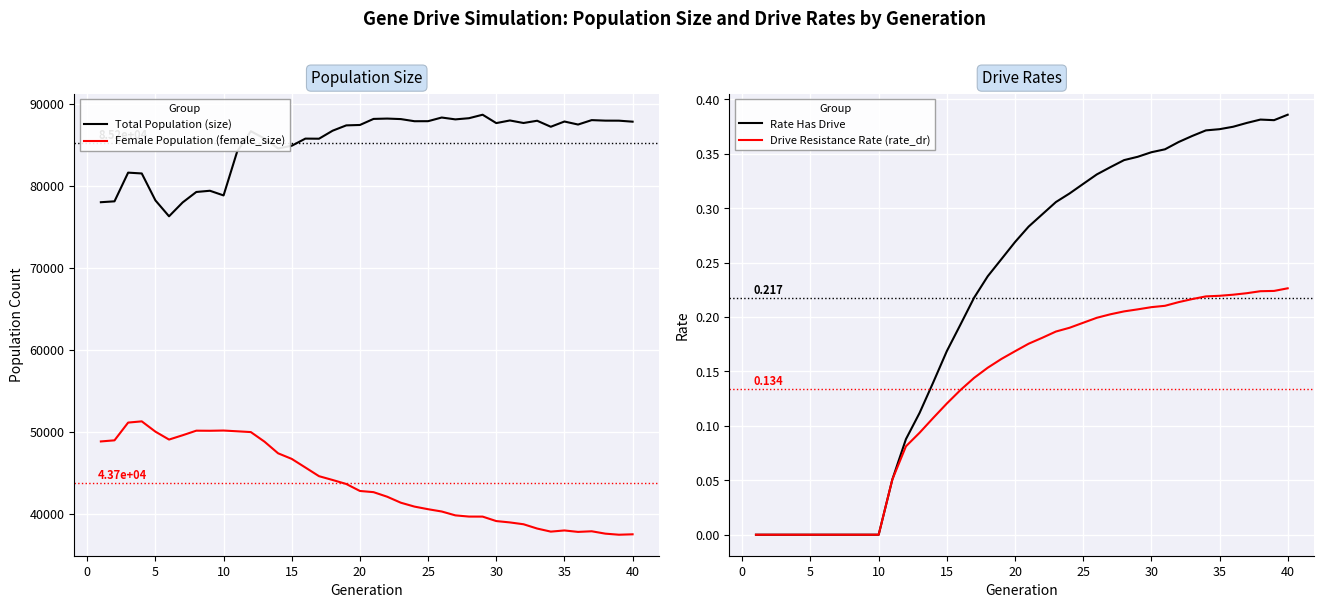

What is the maximum value for Female Population (female_size)?

51261